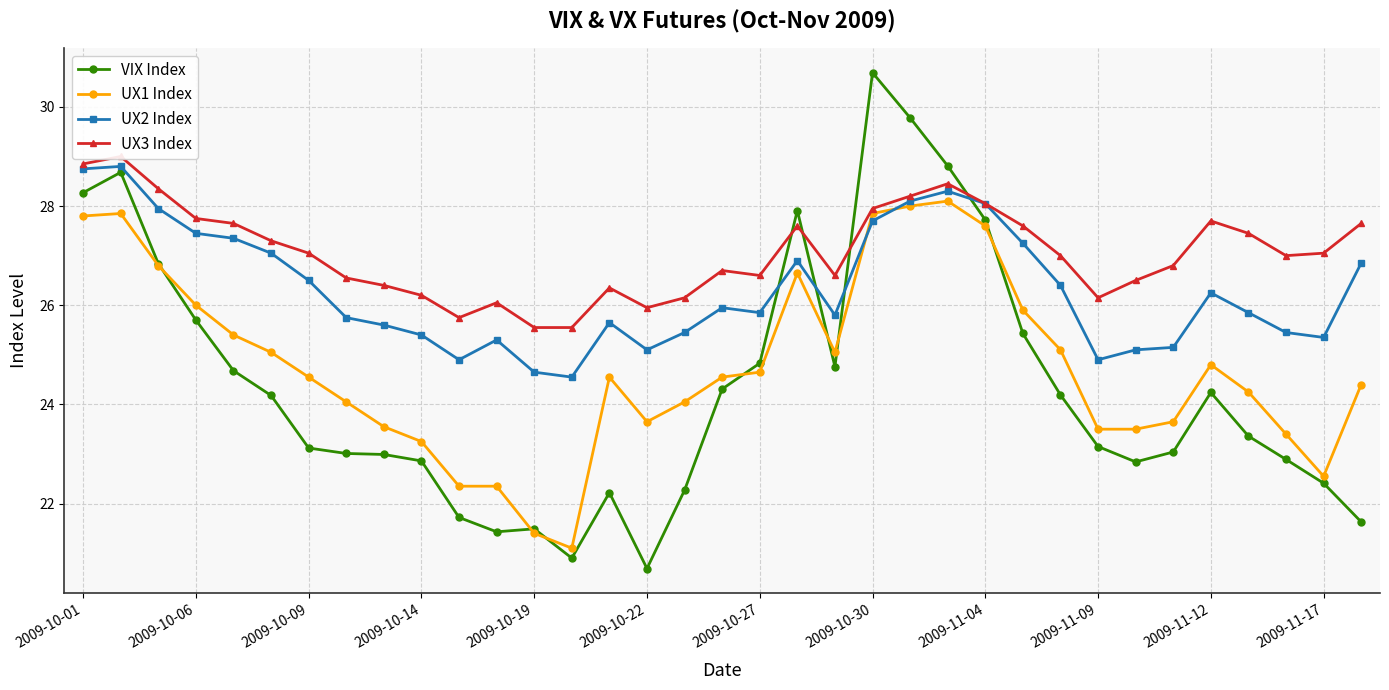

What is the average value of the VIX Index series?

24.4